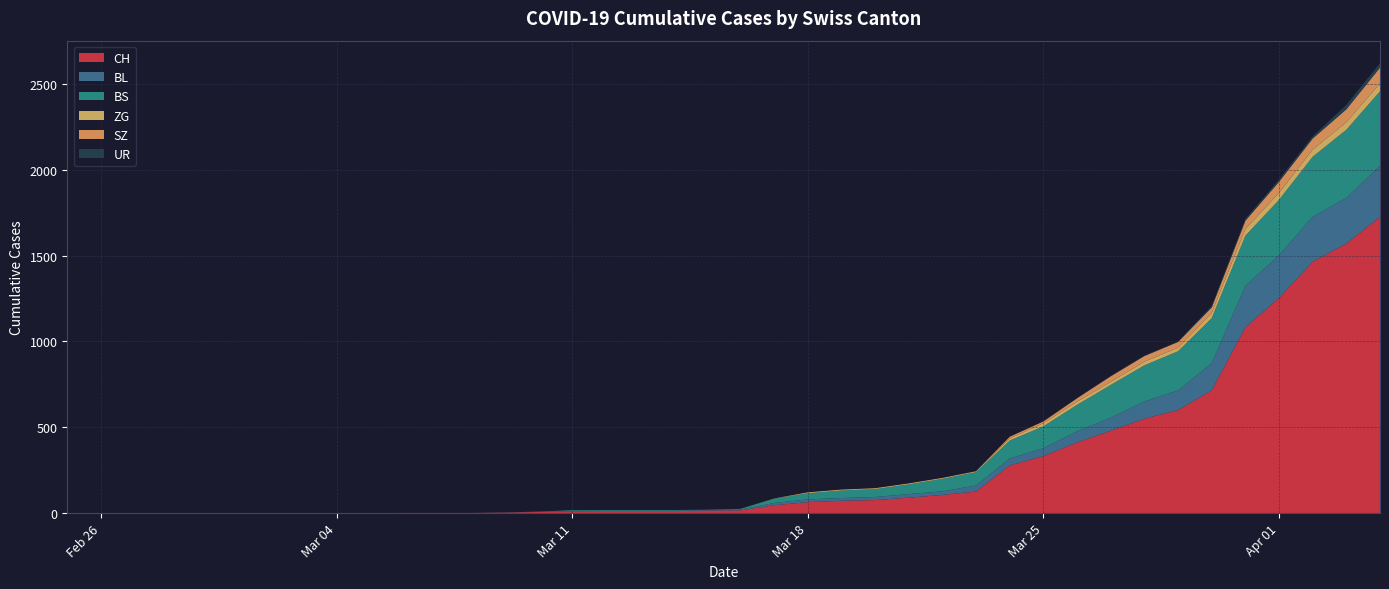

Reading right to left, extract all data points from this chart.

CH: 2020-04-04=1725	2020-04-03=1570	2020-04-02=1464	2020-04-01=1253	2020-03-31=1082	2020-03-30=715	2020-03-29=600	2020-03-28=550	2020-03-27=480	2020-03-26=411	2020-03-25=332	2020-03-24=278	2020-03-23=126	2020-03-22=106	2020-03-21=90	2020-03-20=76	2020-03-19=72	2020-03-18=64	2020-03-17=46	2020-03-16=16	2020-03-15=15	2020-03-14=12	2020-03-13=12	2020-03-12=12	2020-03-11=11	2020-03-10=7	2020-03-09=3	2020-03-08=1	2020-03-07=1	2020-03-06=1	2020-03-05=0	2020-03-04=0	2020-03-03=0	2020-03-02=0	2020-03-01=0	2020-02-29=0	2020-02-28=0	2020-02-27=0	2020-02-26=0	2020-02-25=0
BL: 2020-04-04=298	2020-04-03=266	2020-04-02=262	2020-04-01=249	2020-03-31=242	2020-03-30=158	2020-03-29=115	2020-03-28=100	2020-03-27=76	2020-03-26=65	2020-03-25=46	2020-03-24=40	2020-03-23=35	2020-03-22=21	2020-03-21=21	2020-03-20=18	2020-03-19=16	2020-03-18=16	2020-03-17=13	2020-03-16=5	2020-03-15=5	2020-03-14=2	2020-03-13=2	2020-03-12=2	2020-03-11=2	2020-03-10=2	2020-03-09=1	2020-03-08=0	2020-03-07=0	2020-03-06=0	2020-03-05=0	2020-03-04=0	2020-03-03=0	2020-03-02=0	2020-03-01=0	2020-02-29=0	2020-02-28=0	2020-02-27=0	2020-02-26=0	2020-02-25=0
BS: 2020-04-04=434	2020-04-03=397	2020-04-02=350	2020-04-01=323	2020-03-31=292	2020-03-30=263	2020-03-29=228	2020-03-28=211	2020-03-27=191	2020-03-26=155	2020-03-25=128	2020-03-24=105	2020-03-23=78	2020-03-22=73	2020-03-21=57	2020-03-20=46	2020-03-19=44	2020-03-18=36	2020-03-17=25	2020-03-16=4	2020-03-15=0	2020-03-14=4	2020-03-13=4	2020-03-12=4	2020-03-11=4	2020-03-10=0	2020-03-09=0	2020-03-08=0	2020-03-07=0	2020-03-06=0	2020-03-05=0	2020-03-04=0	2020-03-03=0	2020-03-02=0	2020-03-01=0	2020-02-29=0	2020-02-28=0	2020-02-27=0	2020-02-26=0	2020-02-25=0
ZG: 2020-04-04=46	2020-04-03=44	2020-04-02=41	2020-04-01=40	2020-03-31=39	2020-03-30=29	2020-03-29=21	2020-03-28=21	2020-03-27=18	2020-03-26=18	2020-03-25=18	2020-03-24=12	2020-03-23=5	2020-03-22=5	2020-03-21=5	2020-03-20=5	2020-03-19=5	2020-03-18=5	2020-03-17=1	2020-03-16=0	2020-03-15=0	2020-03-14=0	2020-03-13=0	2020-03-12=0	2020-03-11=0	2020-03-10=0	2020-03-09=0	2020-03-08=0	2020-03-07=0	2020-03-06=0	2020-03-05=0	2020-03-04=0	2020-03-03=0	2020-03-02=0	2020-03-01=0	2020-02-29=0	2020-02-28=0	2020-02-27=0	2020-02-26=0	2020-02-25=0
SZ: 2020-04-04=92	2020-04-03=75	2020-04-02=65	2020-04-01=65	2020-03-31=48	2020-03-30=33	2020-03-29=33	2020-03-28=33	2020-03-27=32	2020-03-26=20	2020-03-25=10	2020-03-24=10	2020-03-23=0	2020-03-22=0	2020-03-21=0	2020-03-20=0	2020-03-19=0	2020-03-18=0	2020-03-17=0	2020-03-16=0	2020-03-15=0	2020-03-14=0	2020-03-13=0	2020-03-12=0	2020-03-11=0	2020-03-10=0	2020-03-09=0	2020-03-08=0	2020-03-07=0	2020-03-06=0	2020-03-05=0	2020-03-04=0	2020-03-03=0	2020-03-02=0	2020-03-01=0	2020-02-29=0	2020-02-28=0	2020-02-27=0	2020-02-26=0	2020-02-25=0
UR: 2020-04-04=26	2020-04-03=26	2020-04-02=13	2020-04-01=13	2020-03-31=11	2020-03-30=9	2020-03-29=3	2020-03-28=3	2020-03-27=3	2020-03-26=2	2020-03-25=0	2020-03-24=1	2020-03-23=1	2020-03-22=0	2020-03-21=0	2020-03-20=0	2020-03-19=0	2020-03-18=0	2020-03-17=0	2020-03-16=0	2020-03-15=0	2020-03-14=0	2020-03-13=0	2020-03-12=0	2020-03-11=0	2020-03-10=0	2020-03-09=0	2020-03-08=0	2020-03-07=0	2020-03-06=0	2020-03-05=0	2020-03-04=0	2020-03-03=0	2020-03-02=0	2020-03-01=0	2020-02-29=0	2020-02-28=0	2020-02-27=0	2020-02-26=0	2020-02-25=0